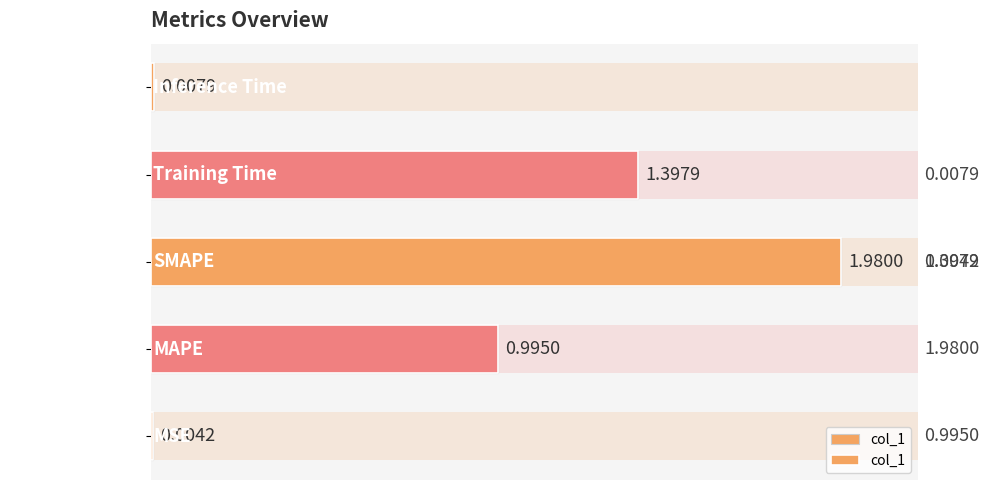

What is the maximum value shown in the chart?

2.0